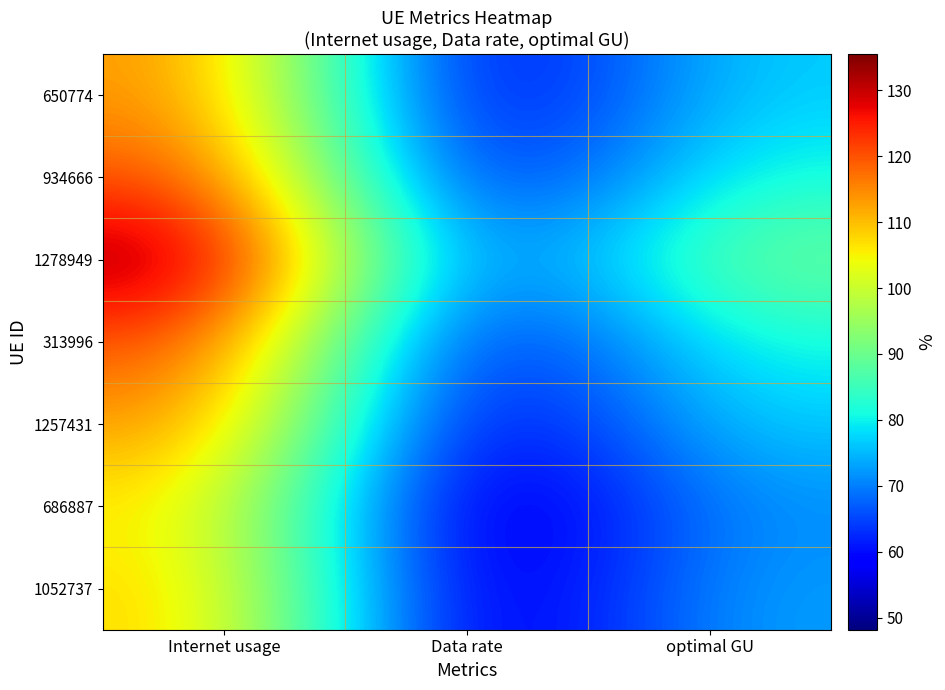

Count the number of data series in this chart.

7